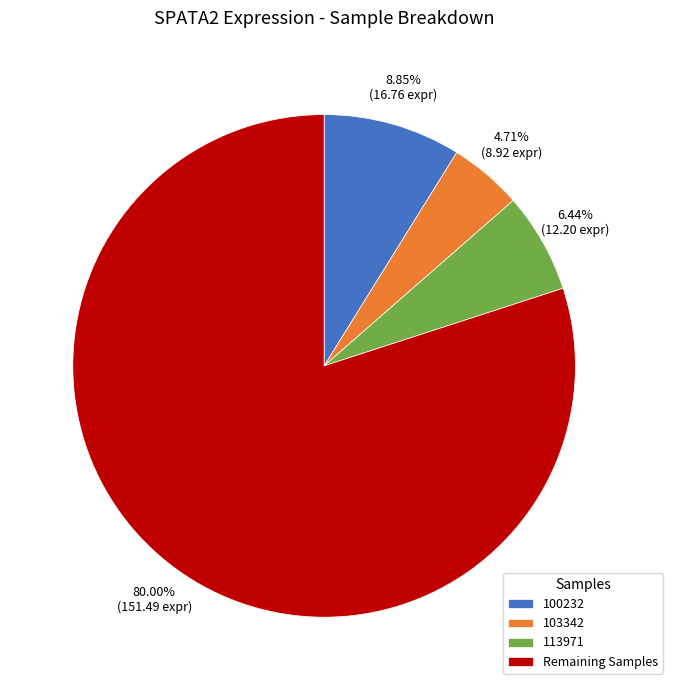

The 113971 slice represents 6% of the pie. True or false?

True